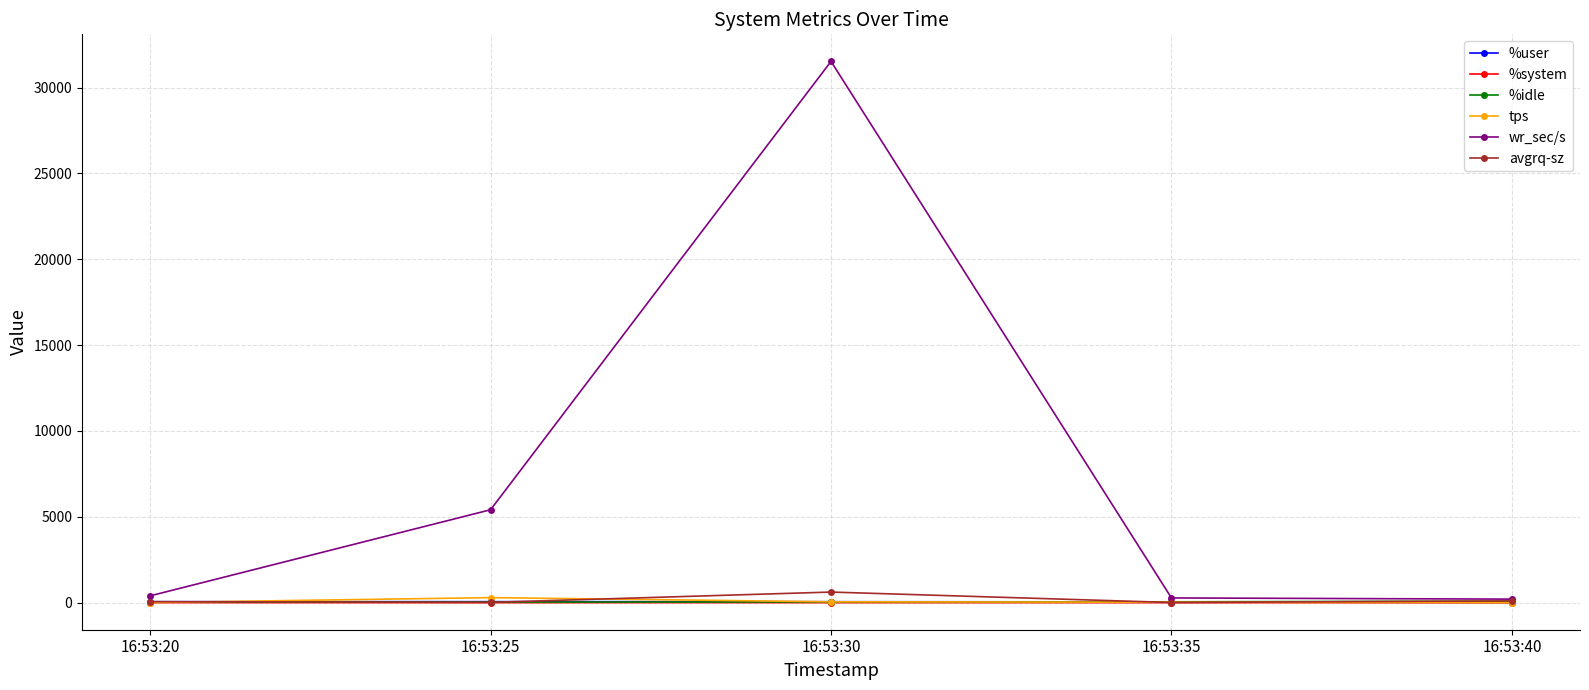

Which category has the highest value in the wr_sec/s series?

16:53:30